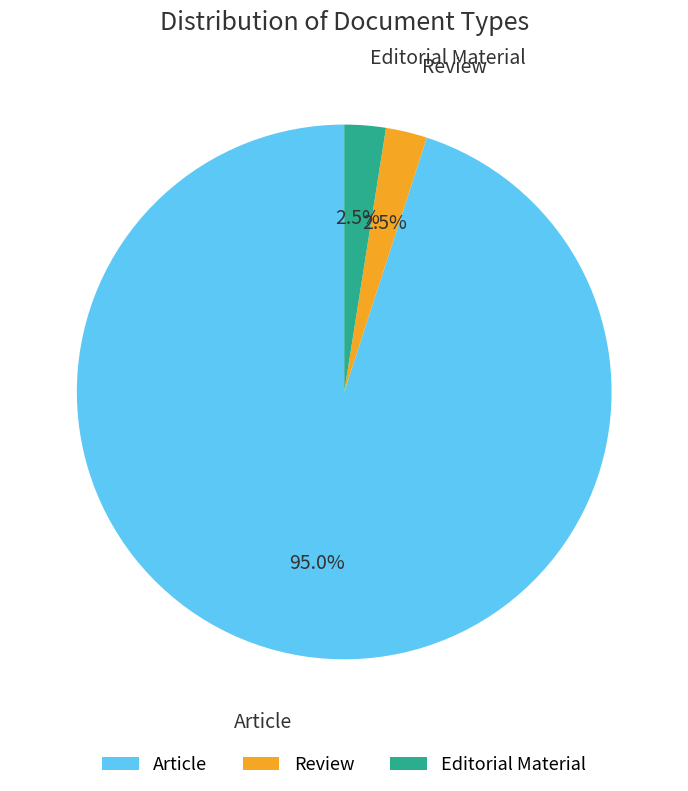

How much of the chart is everything except Article?

5.0%